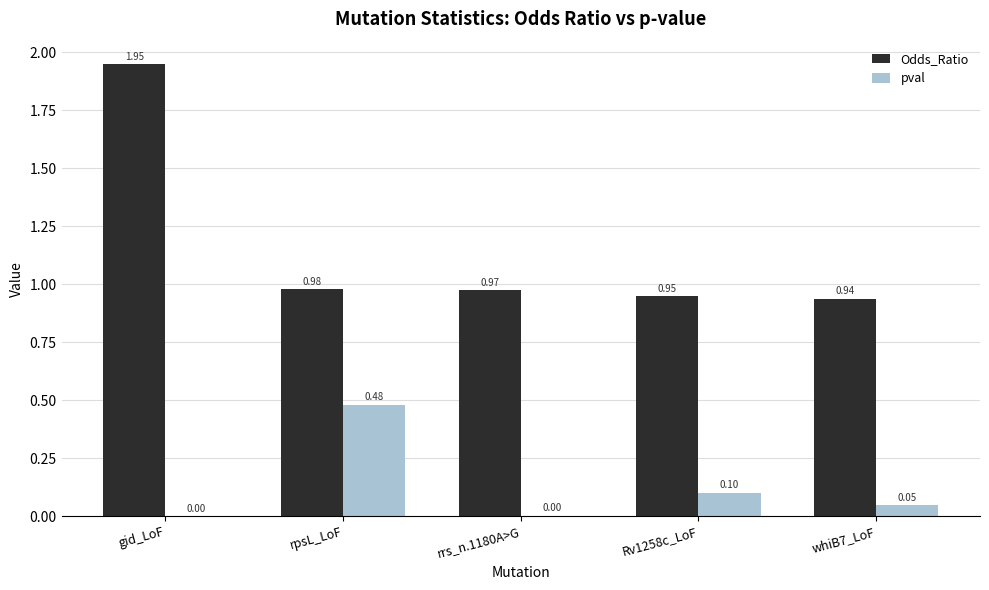

Between rrs_n.1180A>G and whiB7_LoF, which series saw the biggest shift?

pval